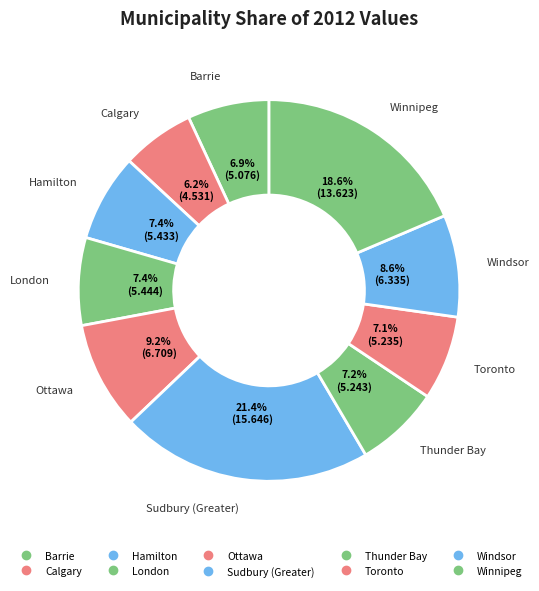

Which slice is the largest?

Sudbury (Greater)